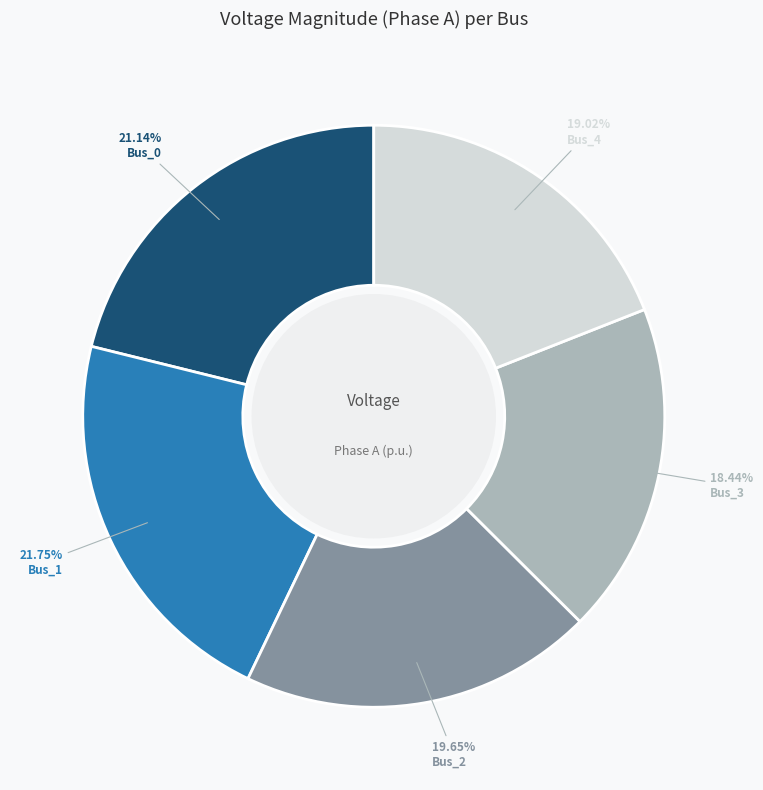

Which slice is the largest?

Bus_1